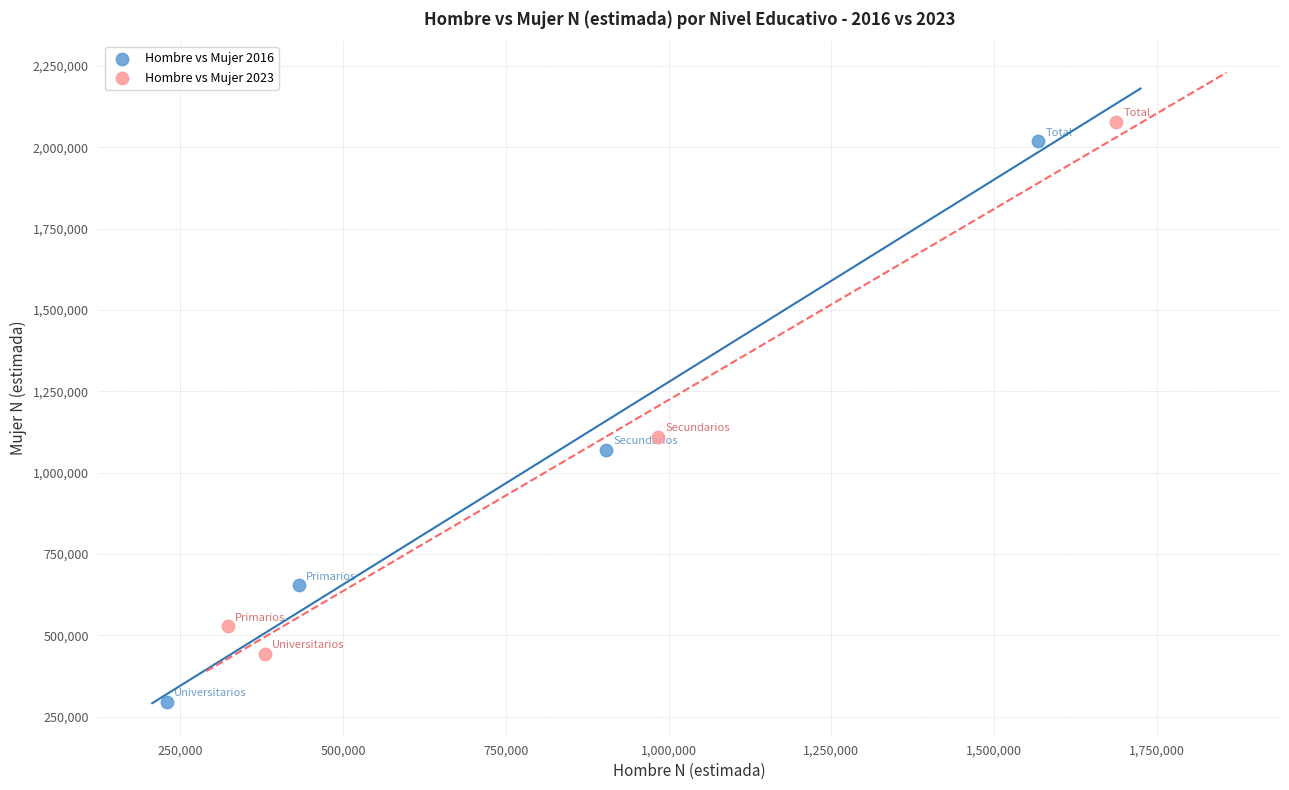

Which series has the widest spread of Y values?

Hombre vs Mujer 2016